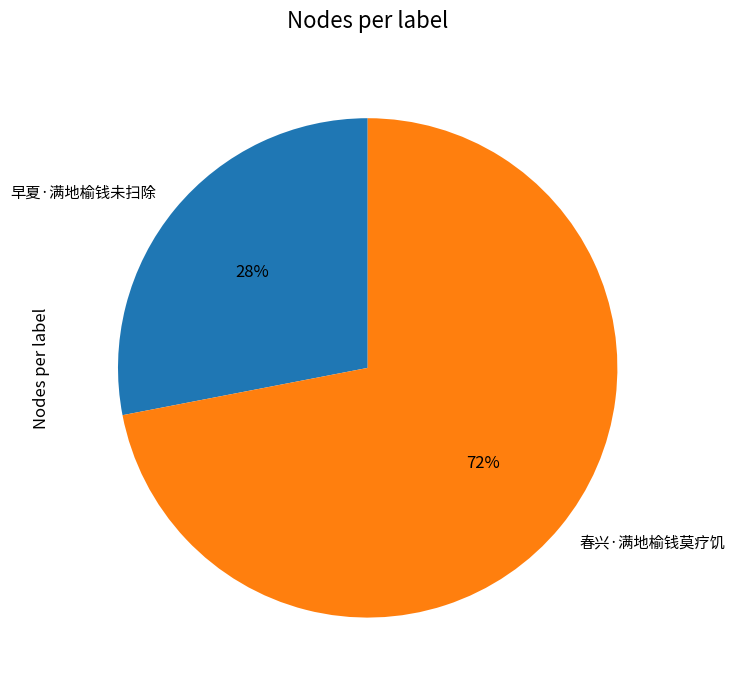

Is the sum of 春兴·满地榆钱莫疗饥 and 早夏·满地榆钱未扫除 greater than half?

Yes